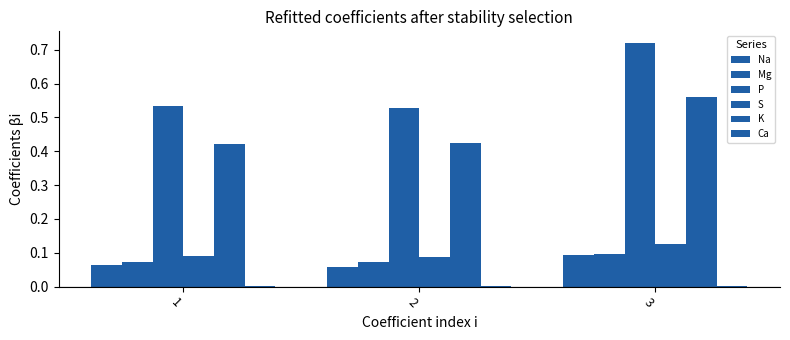

List the labels in order of Na value, largest first.

3, 1, 2